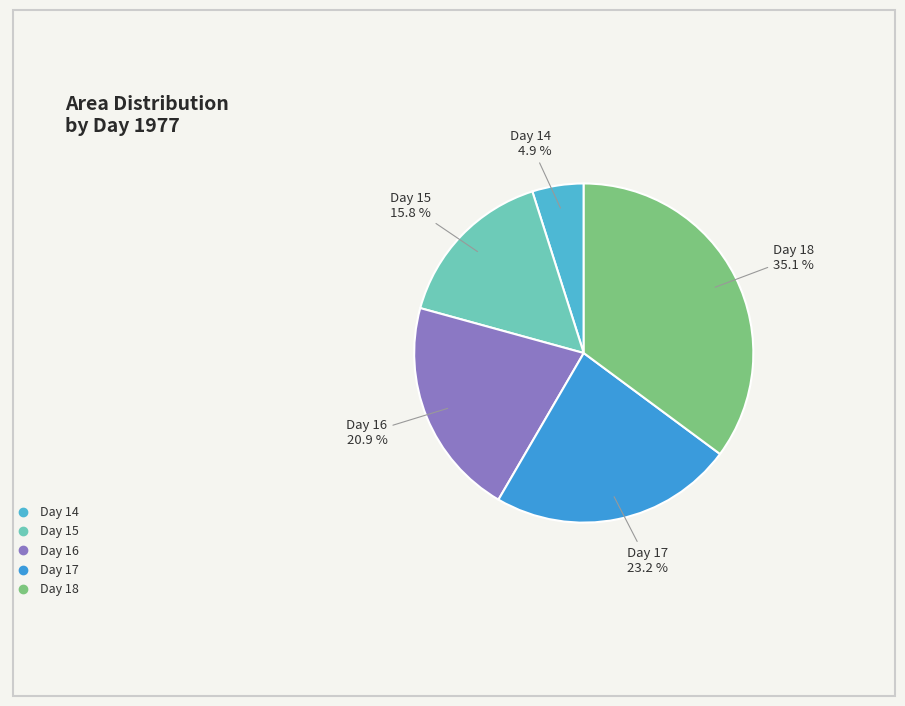

To the nearest percent, what portion does Day 18 represent?

35%